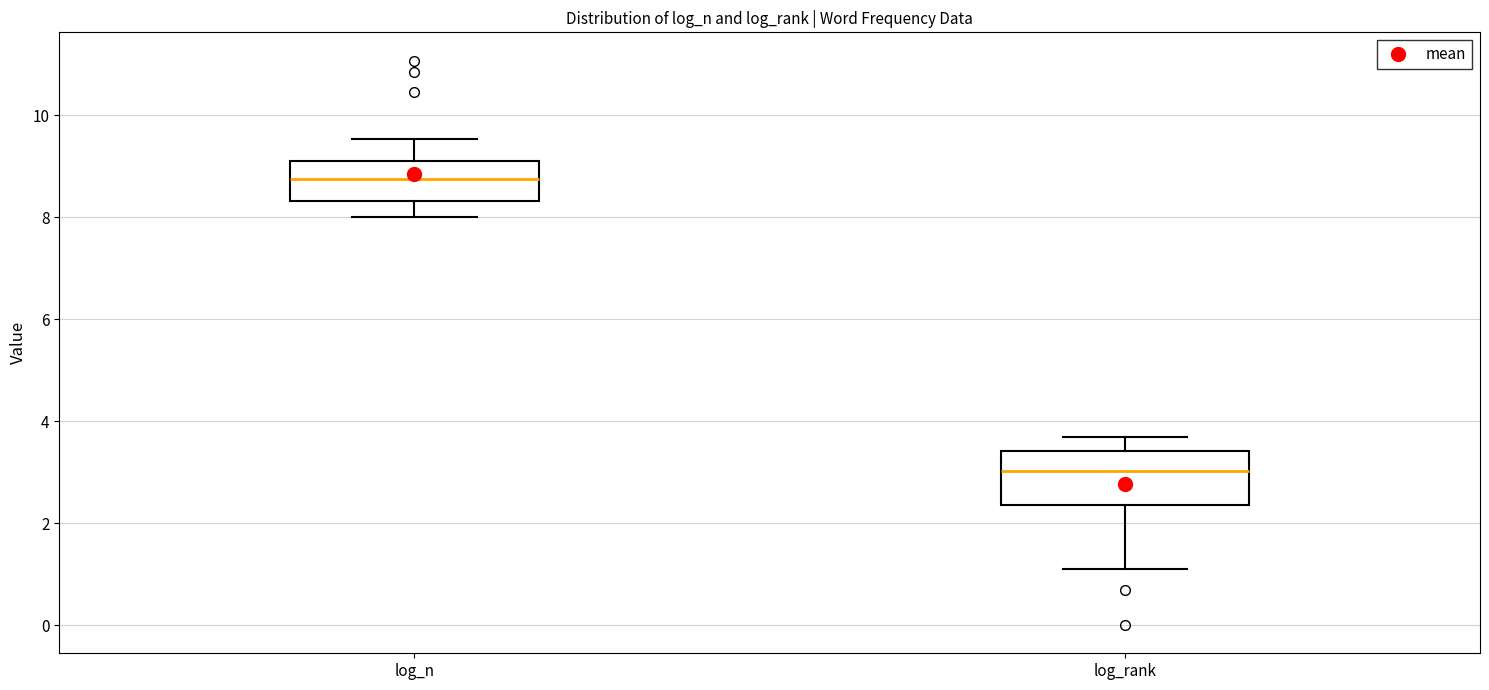

Where is the upper edge of the box for log_rank on the y-axis? The values are not printed on the chart, so give them approximately, as read against the axis.

3.4